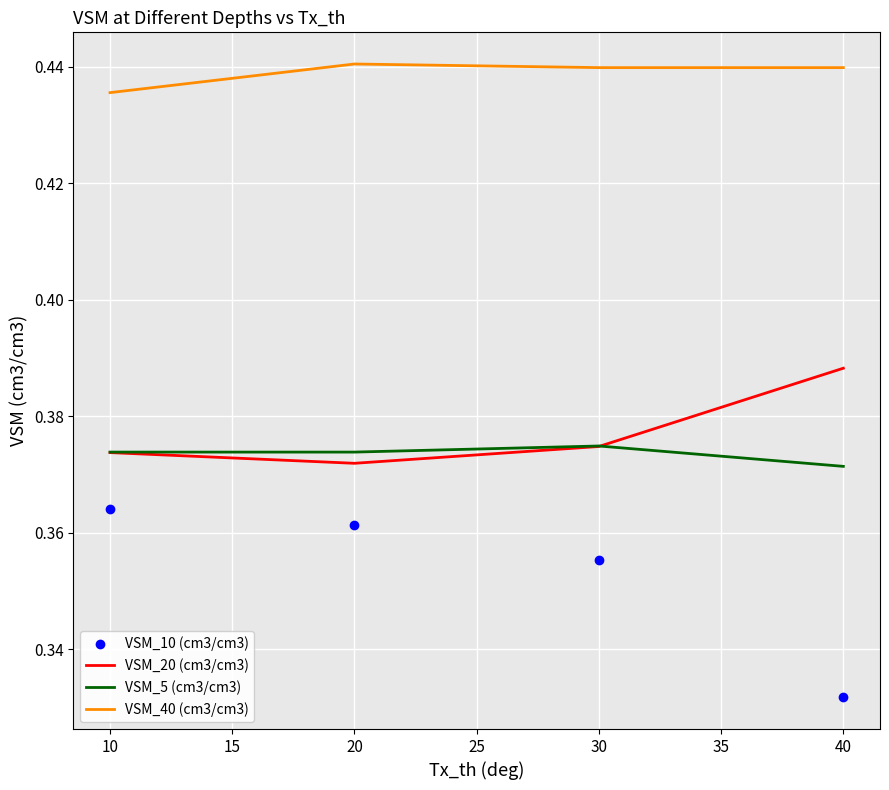

Count the number of data series in this chart.

4